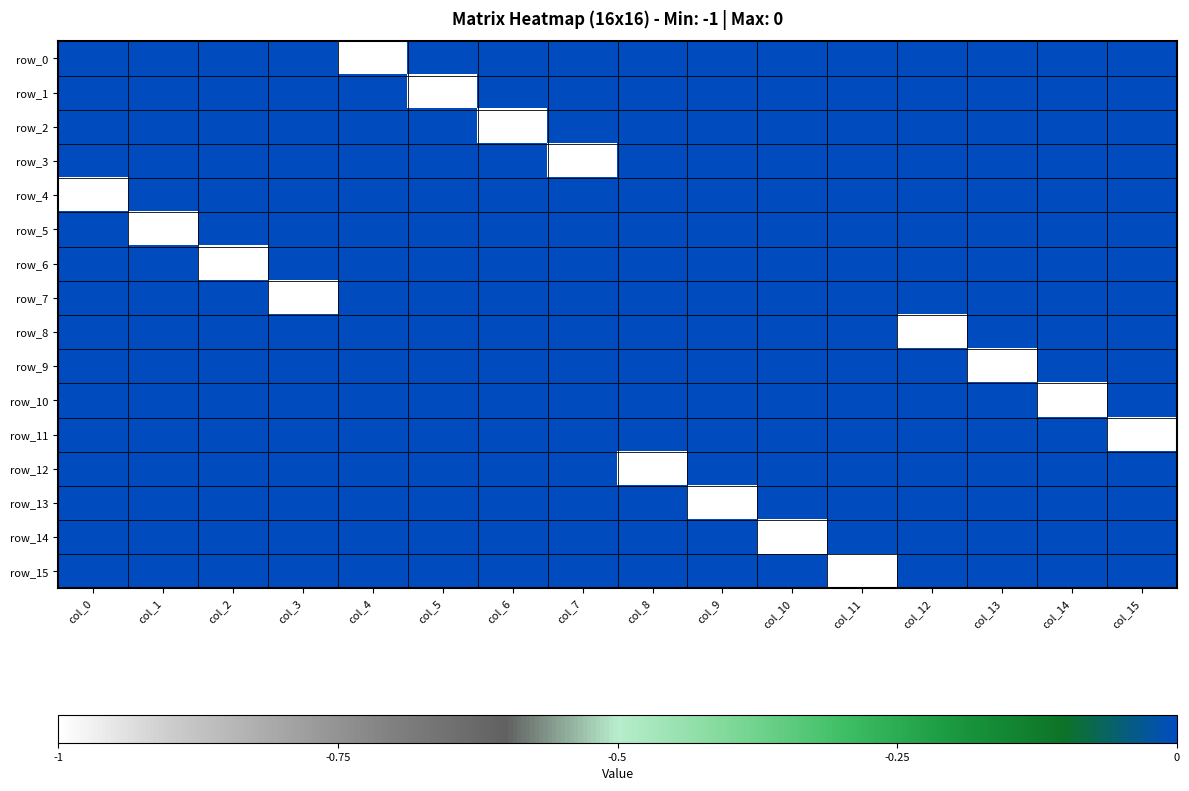

At which label is row_9 closest to 0?

col_0